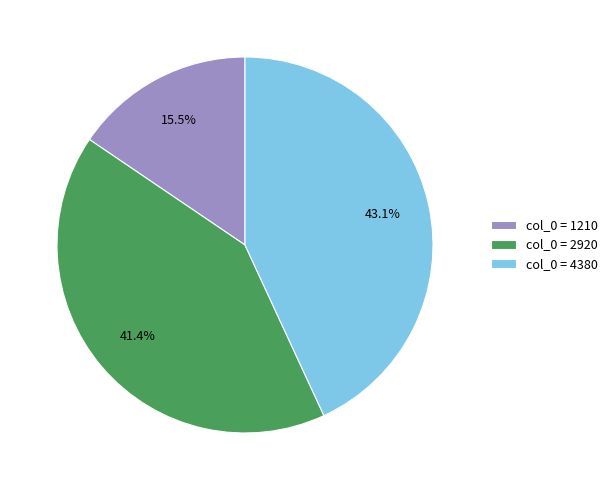

Which has a higher value, col_0 = 2920 or col_0 = 1210?

col_0 = 2920